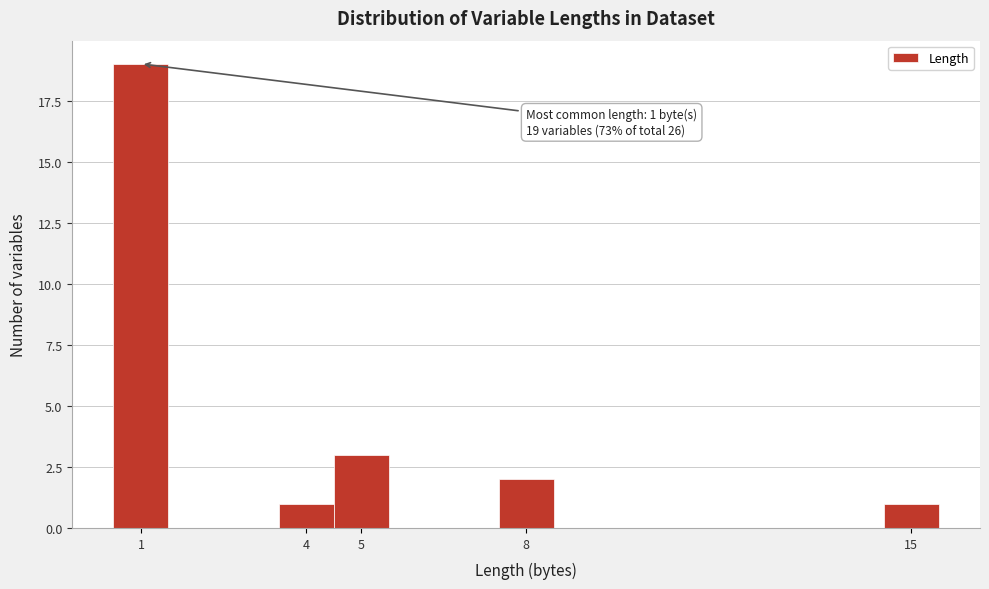

Which range on the x-axis has the tallest bar?

0.5 to 1.5